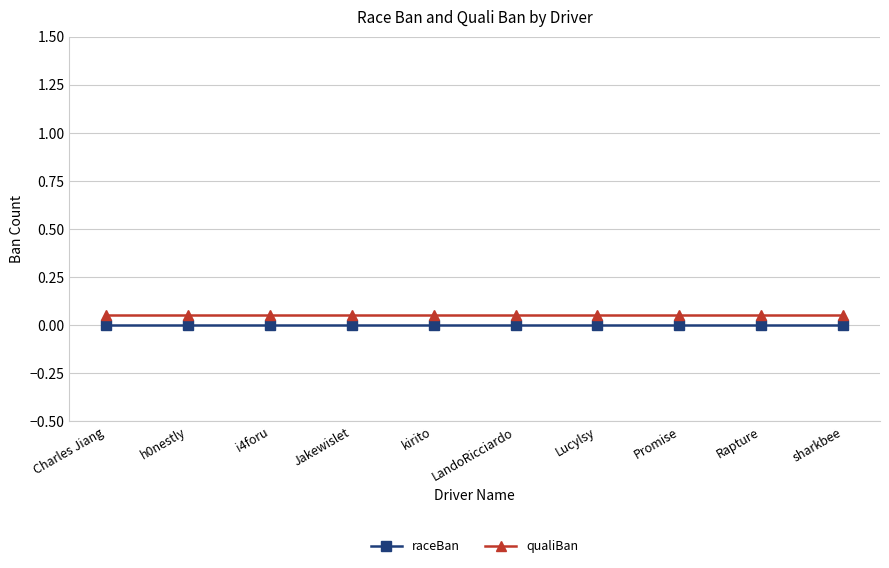

Which series has the widest spread of values?

raceBan